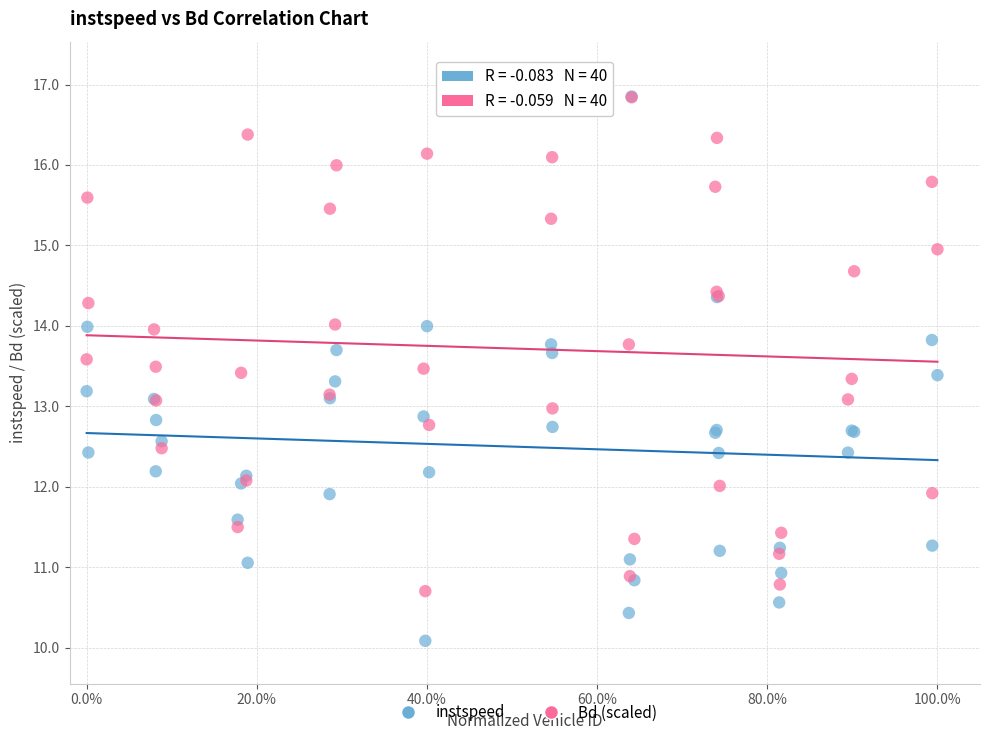

What are all the series names shown in the legend?

instspeed, Bd (scaled)